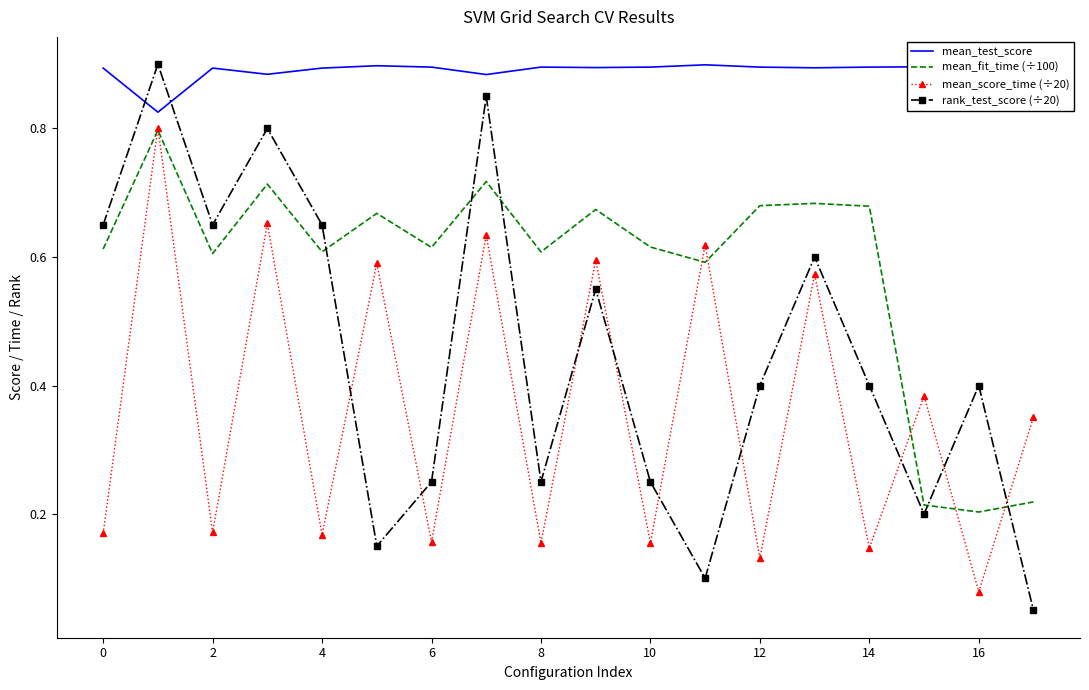

Which series has the largest range (max minus min)?

rank_test_score (÷20)